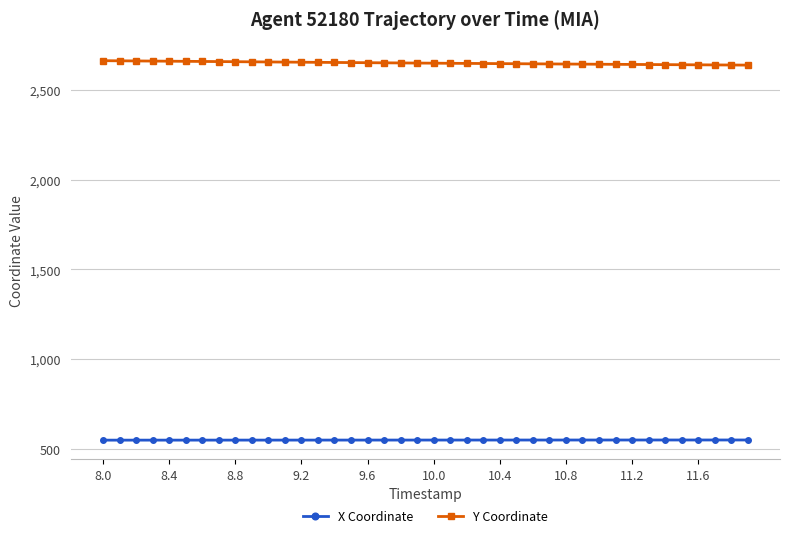

Which series has the largest total across all categories?

Y Coordinate